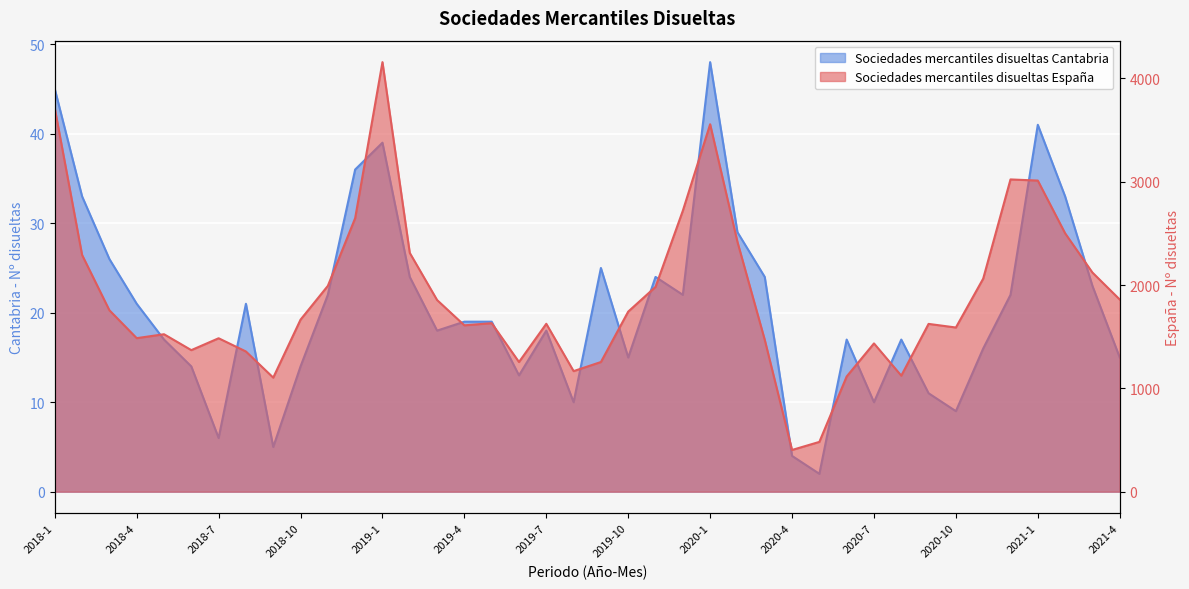

What is the lowest value of the Sociedades mercantiles disueltas España series?

404